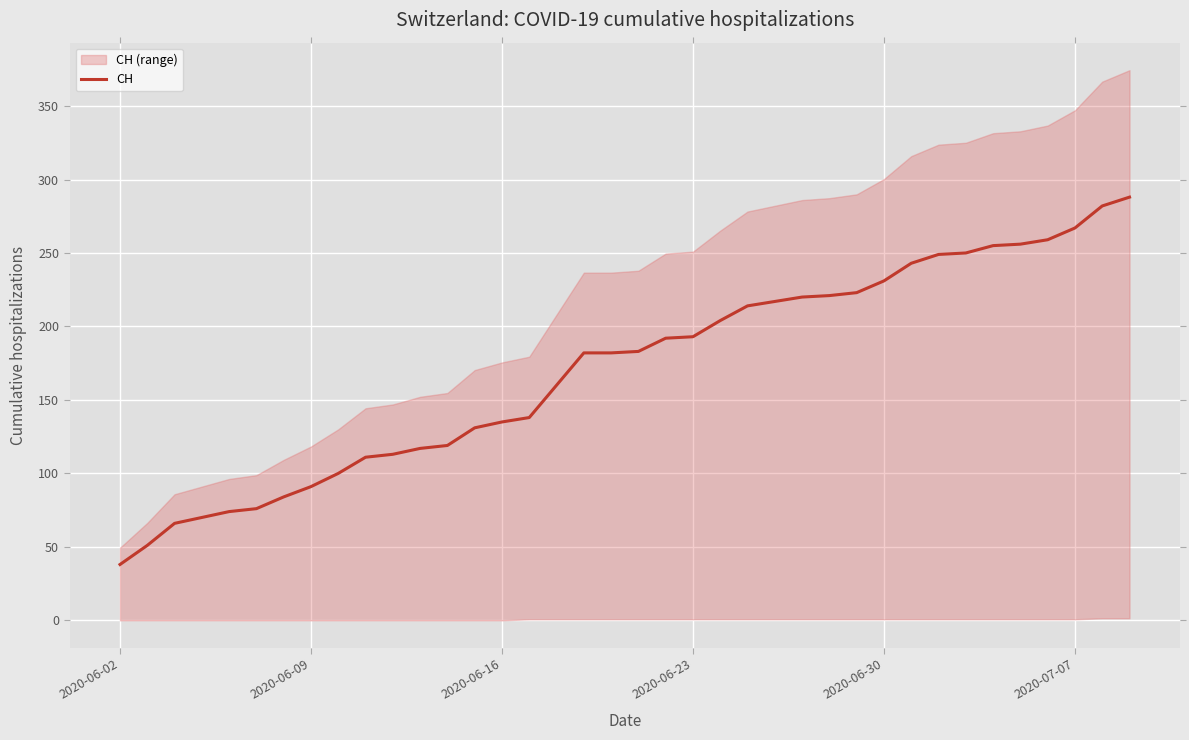

Which category has the lowest value in the CH series?

2020-06-02